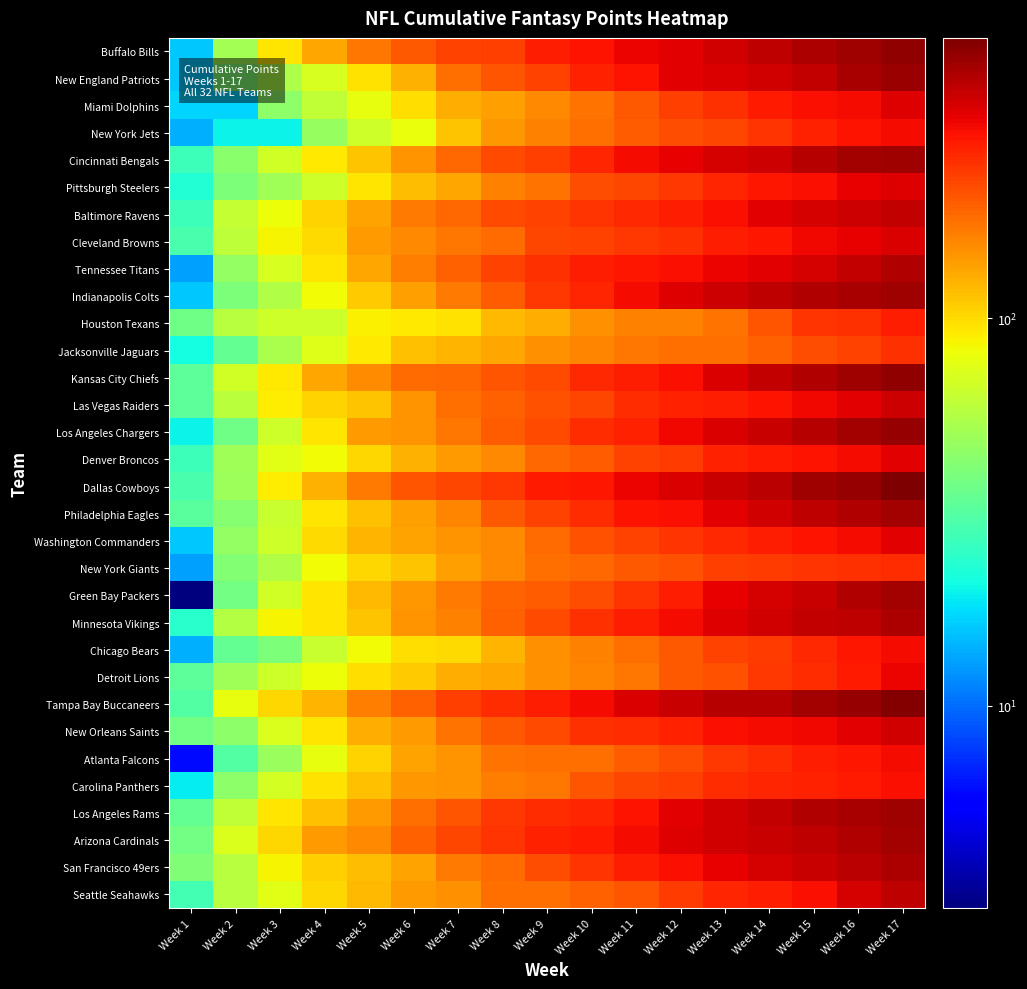

Between Week 17 and Week 11, which is larger?

Week 17